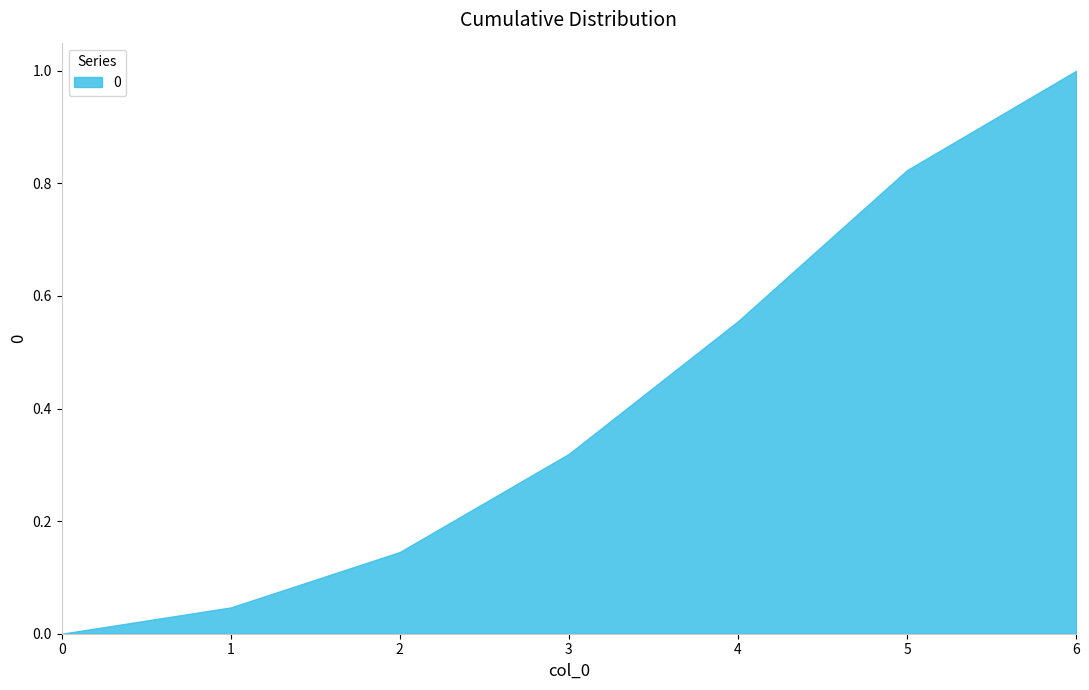

What is the difference between the maximum and minimum values?

1.0